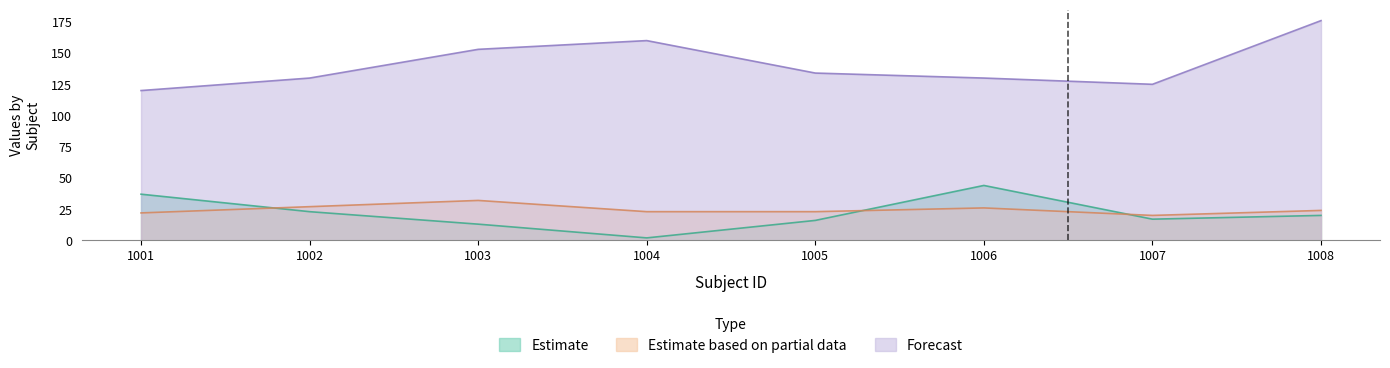

What is the difference between the maximum and minimum values in the BMI series?

12